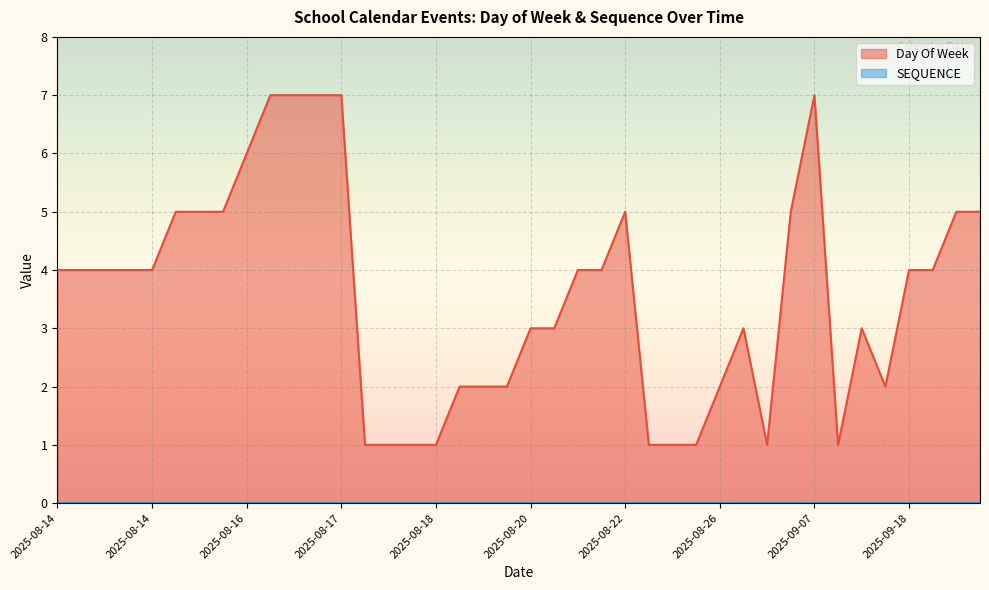

Reading left to right, transcribe all the data shown in this chart.

4	4	4	4	4	5	5	5	6	7	7	7	7	1	1	1	1	2	2	2	3	3	4	4	5	1	1	1	2	3	1	5	7	1	3	2	4	4	5	5